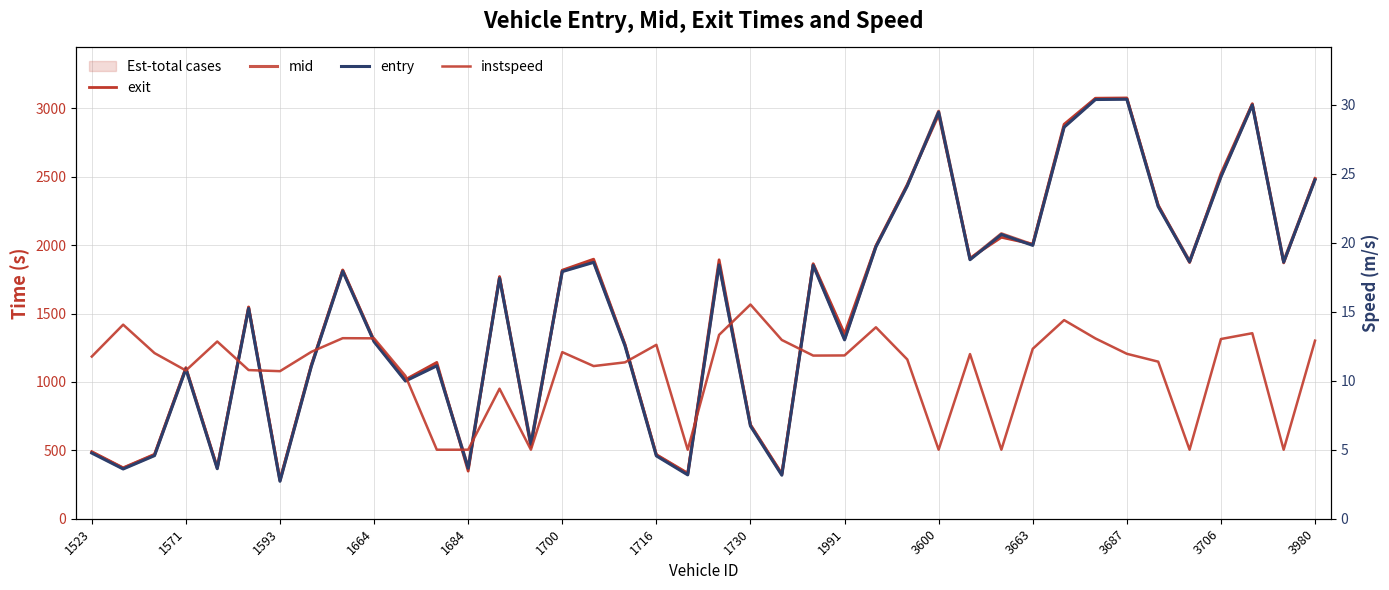

Between 3600 and 1571, which is larger?

3600